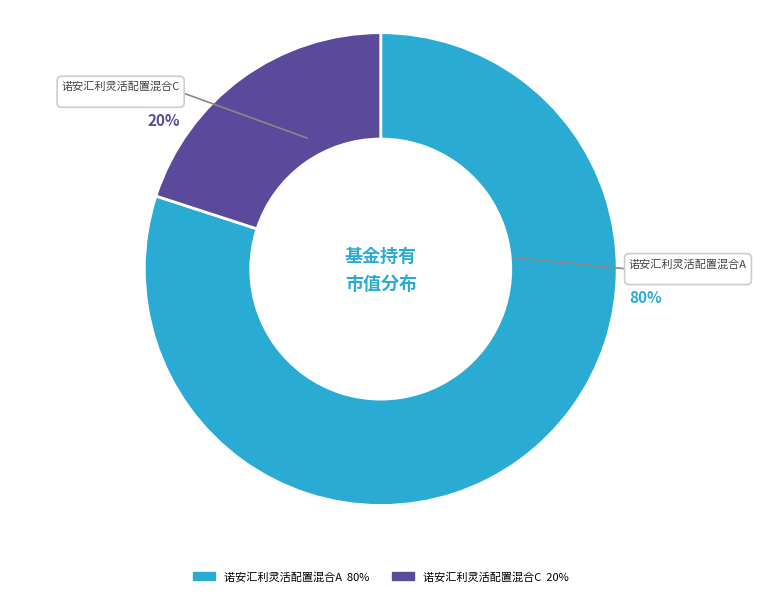

Is there a majority slice in this chart?

Yes